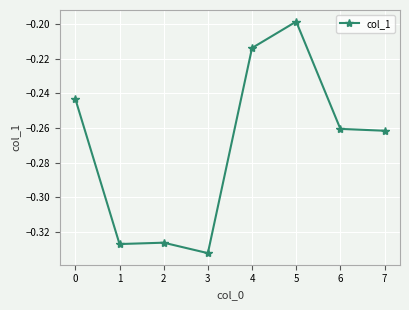

Which category has the lowest value across all series?

3